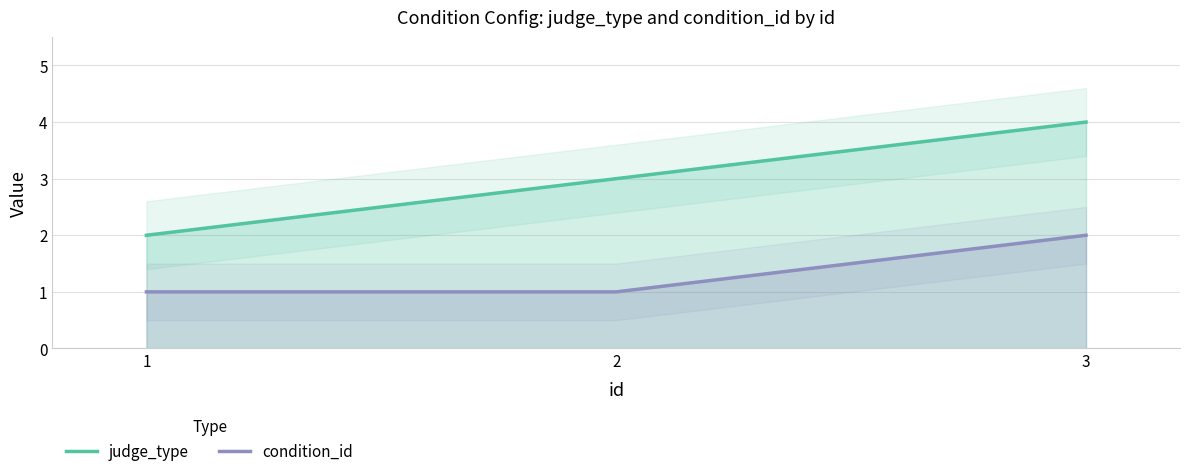

At which category does the chart reach its minimum across all series?

1